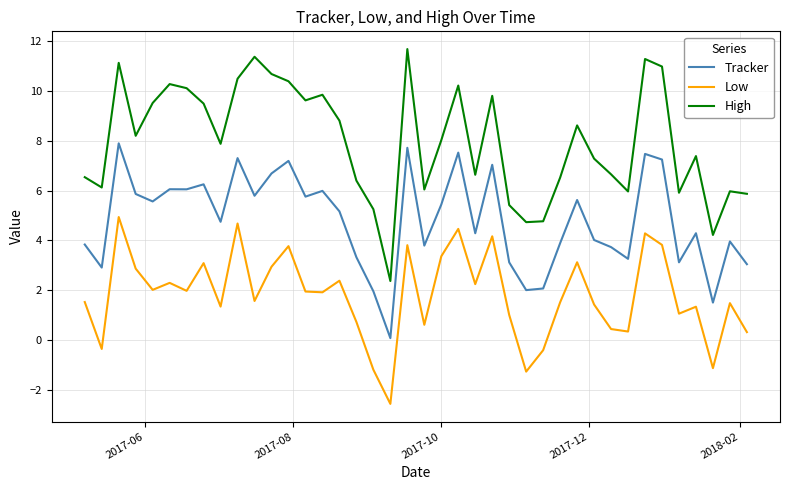

Which series has the widest spread of values?

High